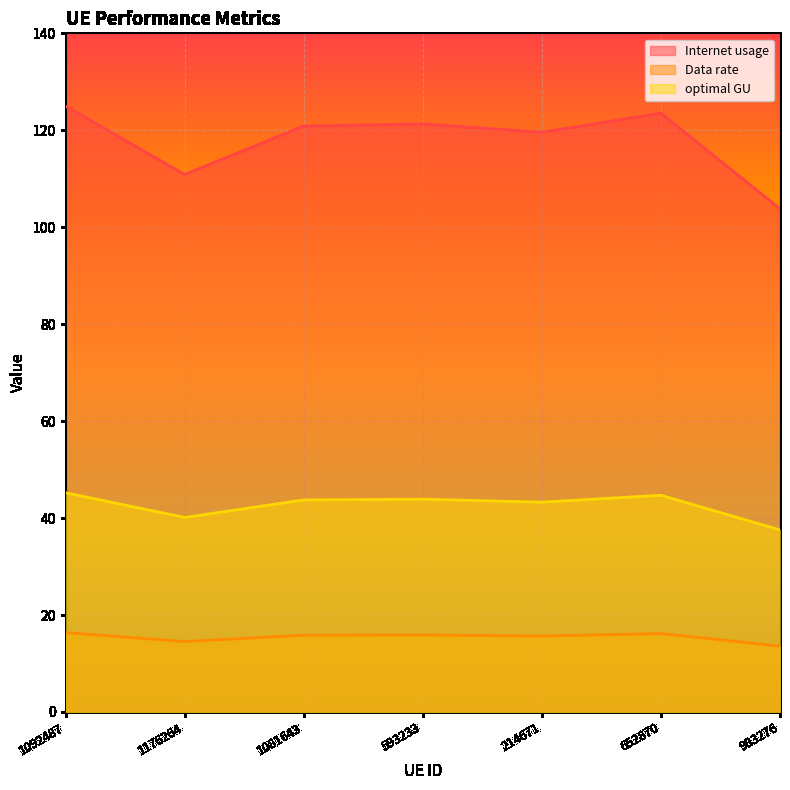

The value of Data rate at 652870 is 189.7. True or false?

False